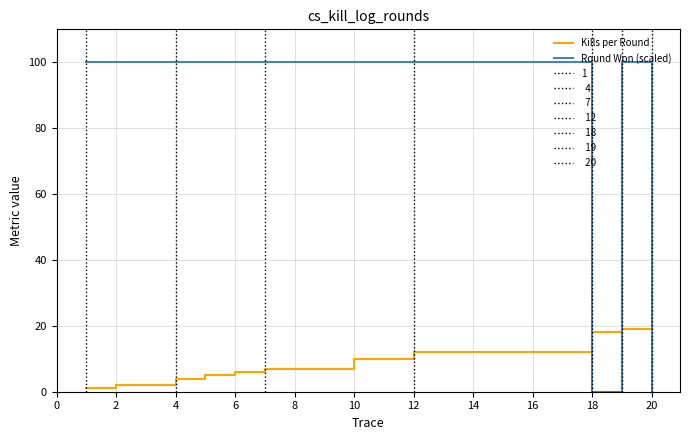

What is the label of the 4th point from the right?

12